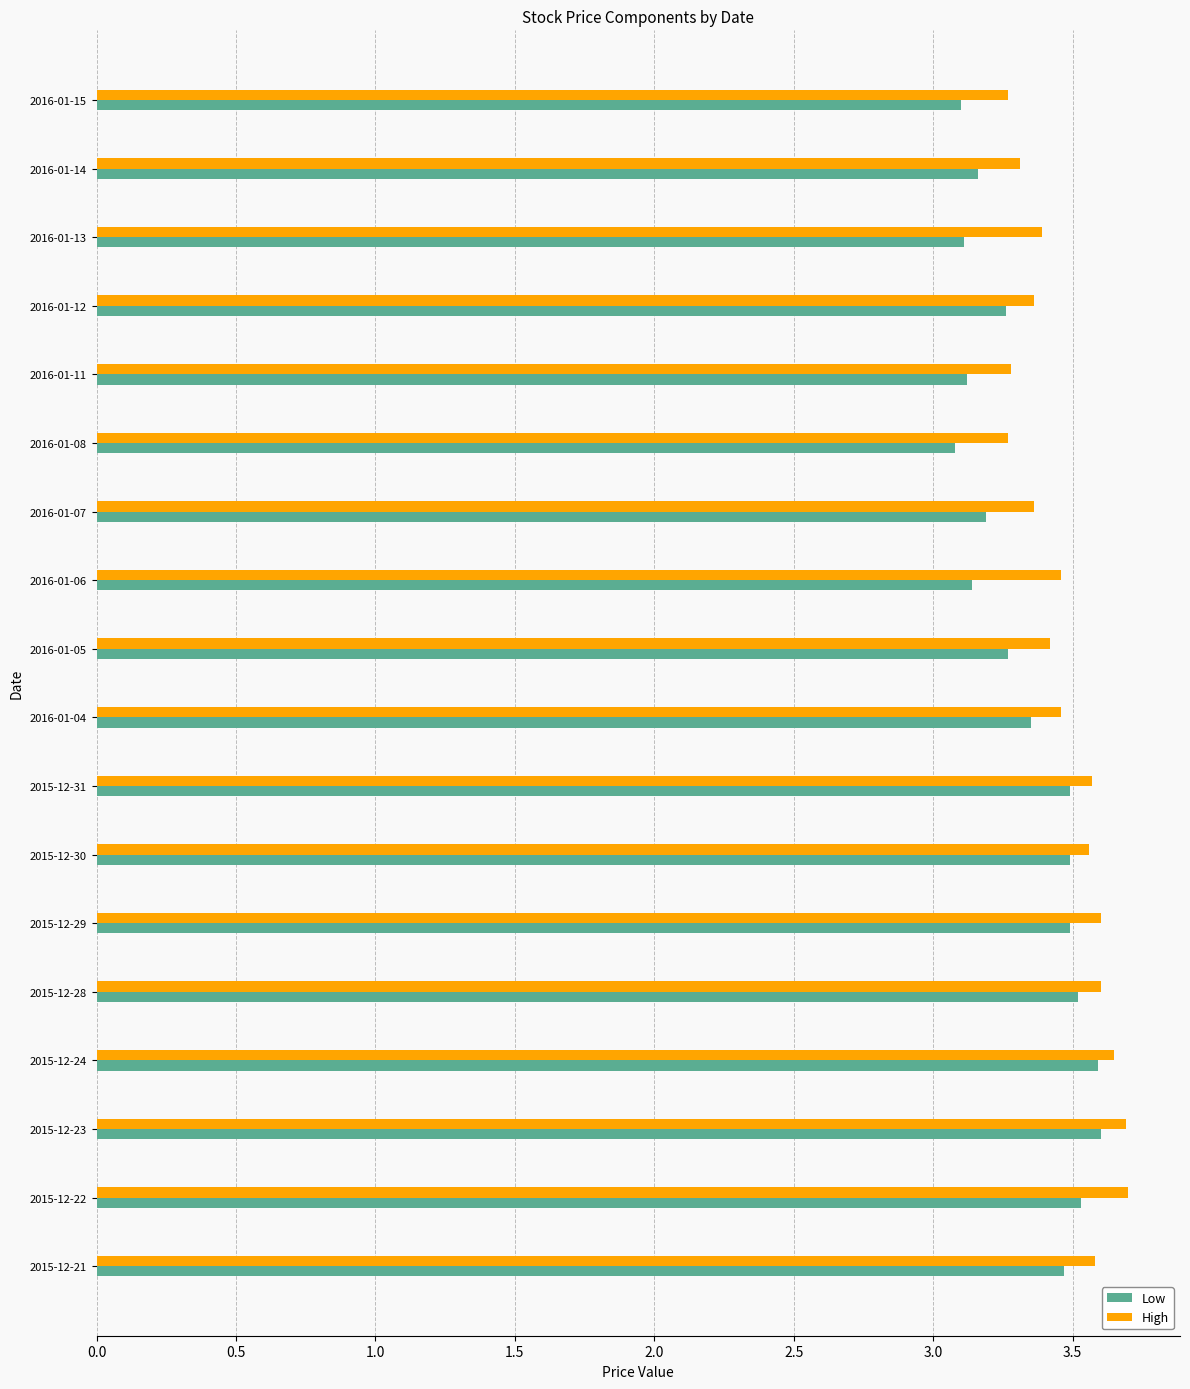

At 2016-01-13, list the series in order from smallest to largest.

Low, High